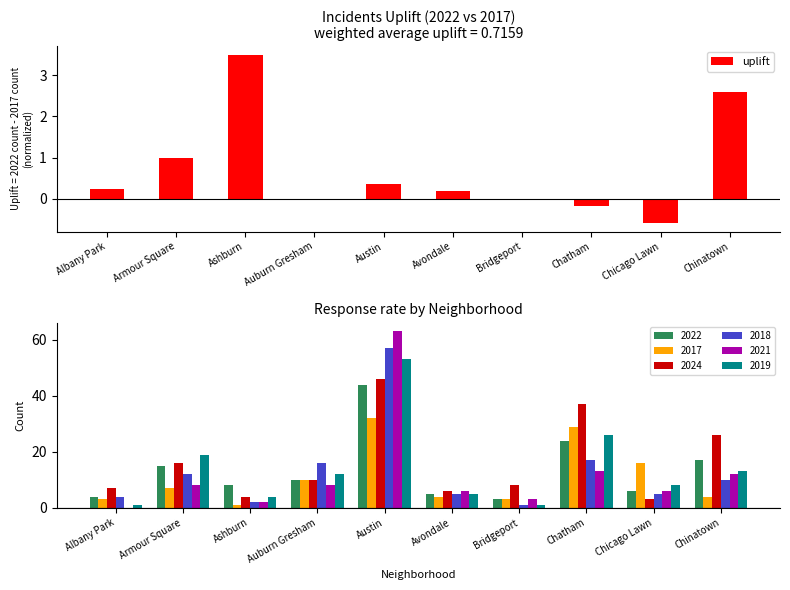

What is the approximate value at Chatham?

-0.2